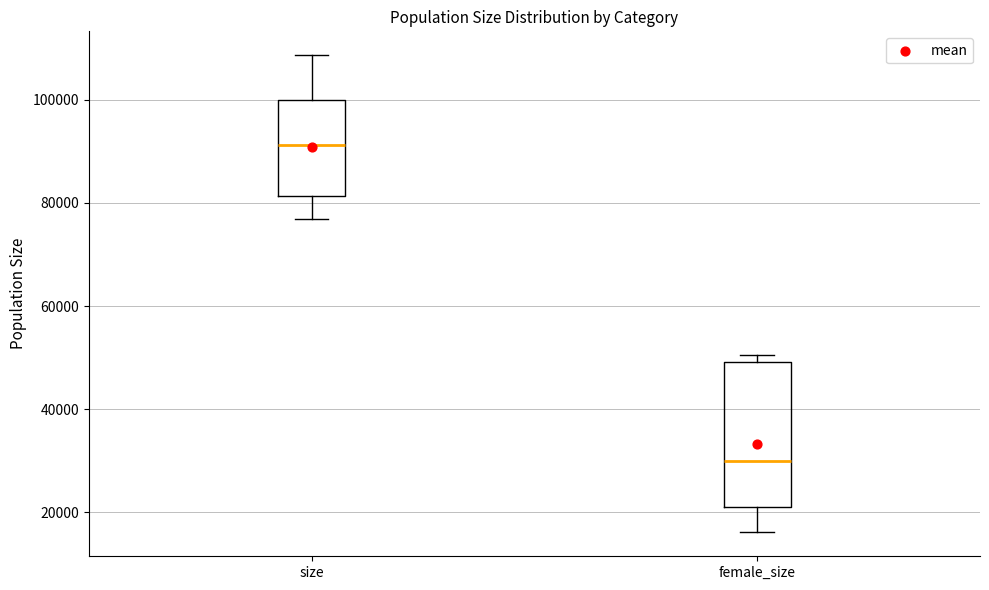

Where does the lower whisker of the box for size end on the y-axis? The values are not printed on the chart, so give them approximately, as read against the axis.

76000